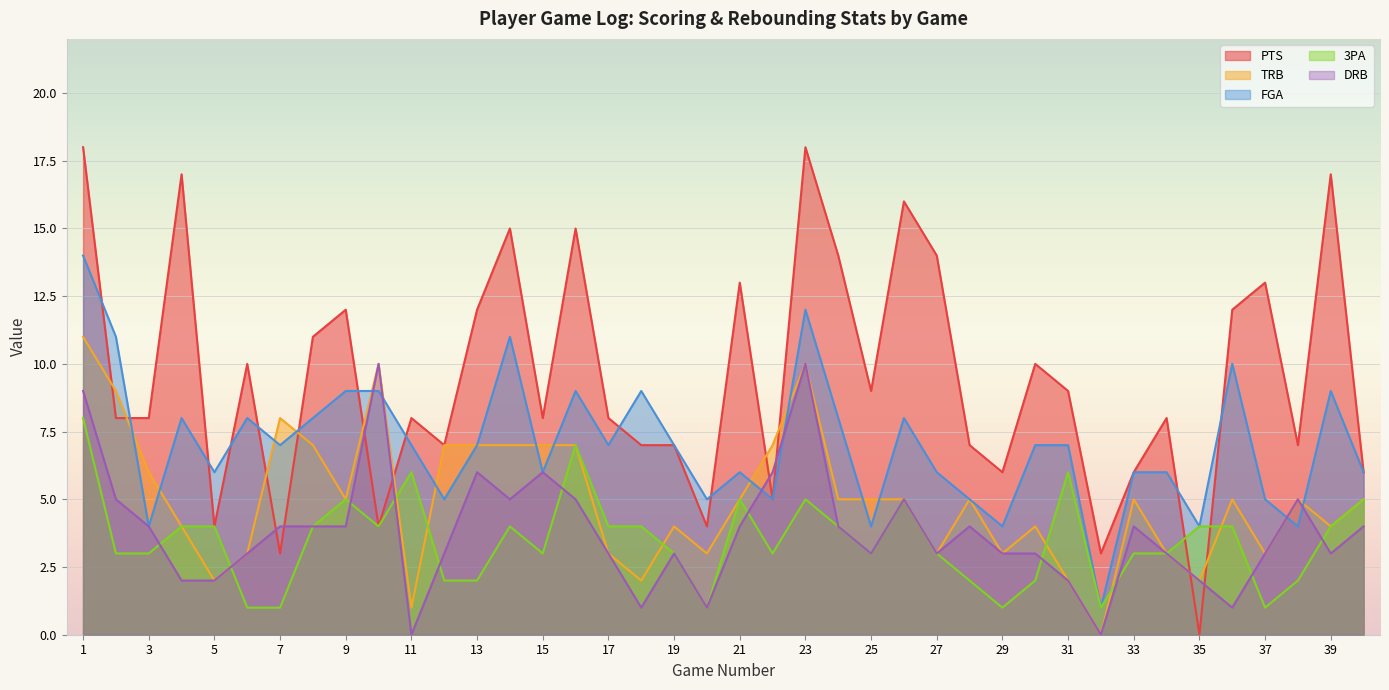

How many values in the DRB series are below 4?

20